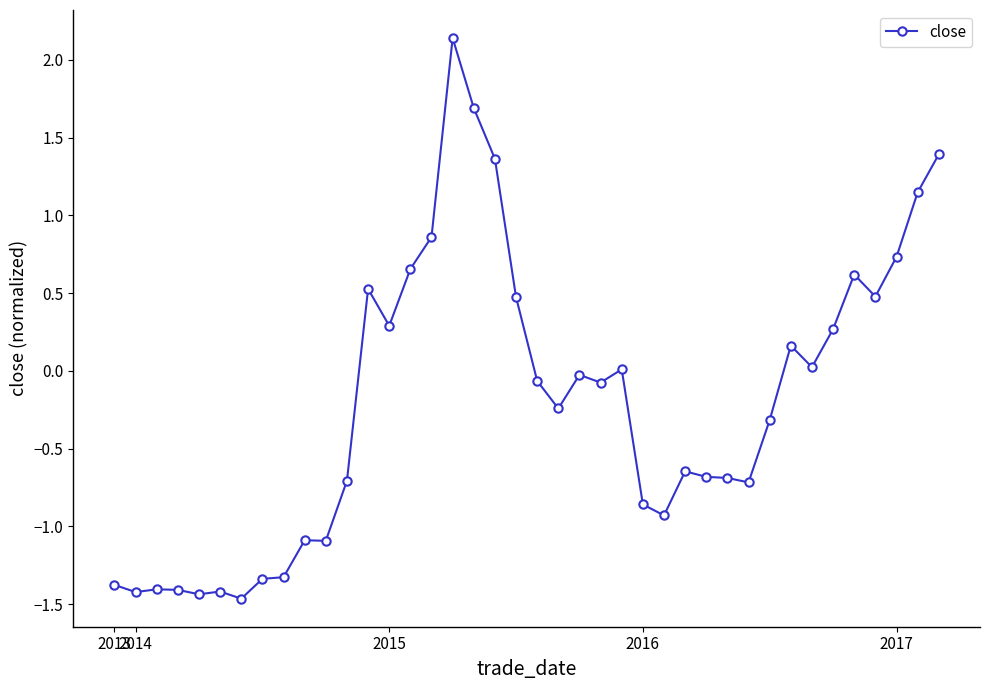

Does the chart display data point markers on the line(s)?

Yes